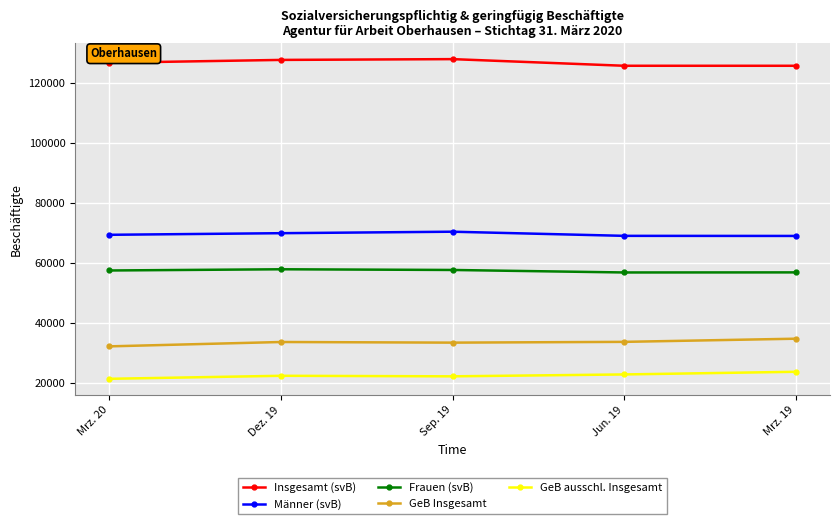

What is the lowest value of the Frauen (svB) series?

56761